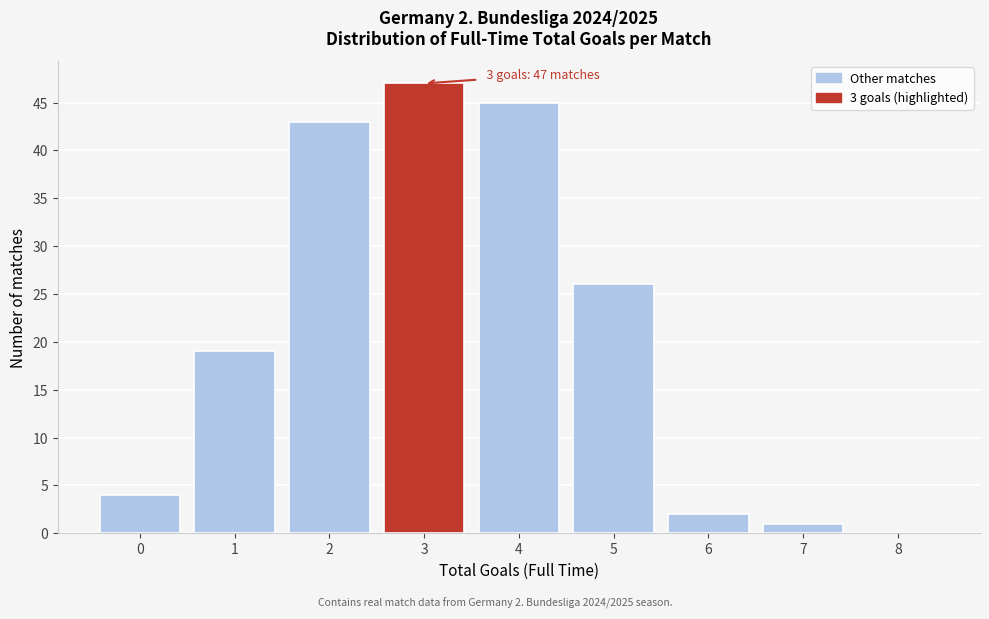

Reading right to left, what are all the values shown in this chart?

8=0	7=1	6=2	5=26	4=45	3=47	2=43	1=19	0=4